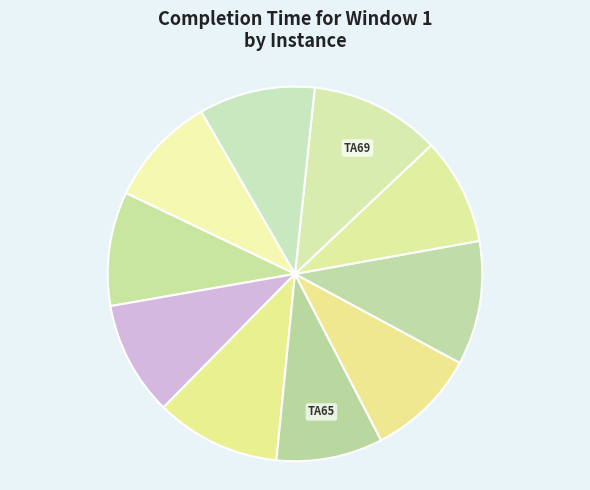

To the nearest percent, what is the difference between the largest and smallest slice percentages?

2%